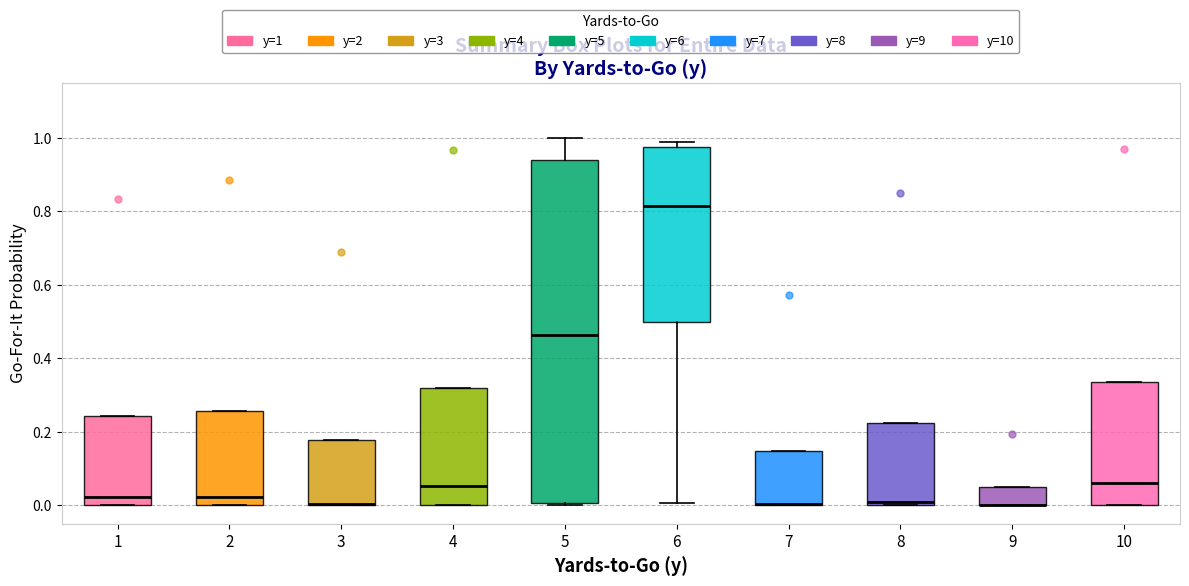

Where is the lower edge of the box at x = 9 on the y-axis? The values are not printed on the chart, so give them approximately, as read against the axis.

0.00